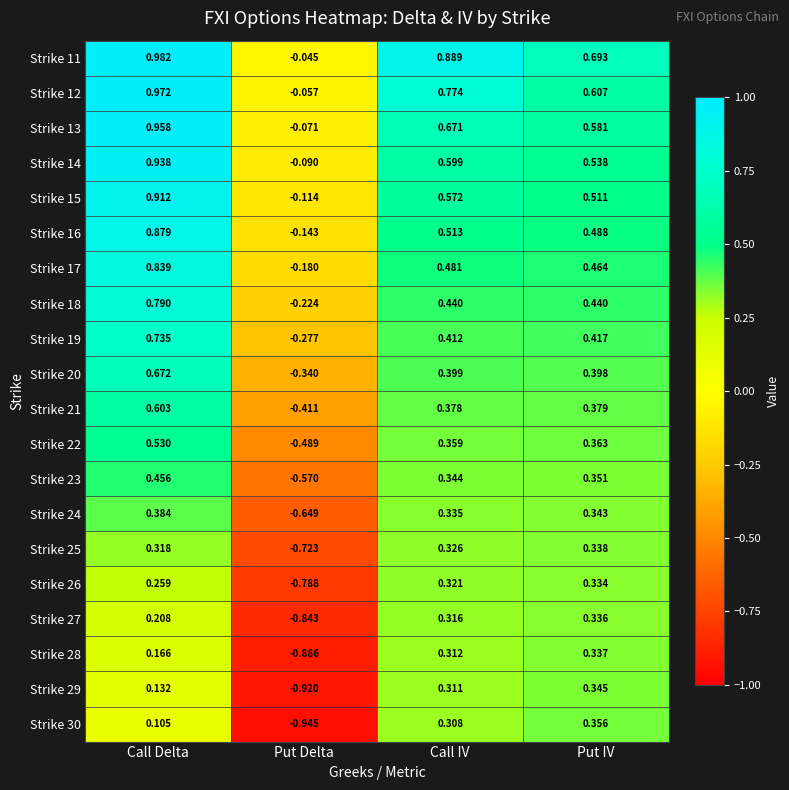

At which category is the sum across all series the highest?

Call Delta